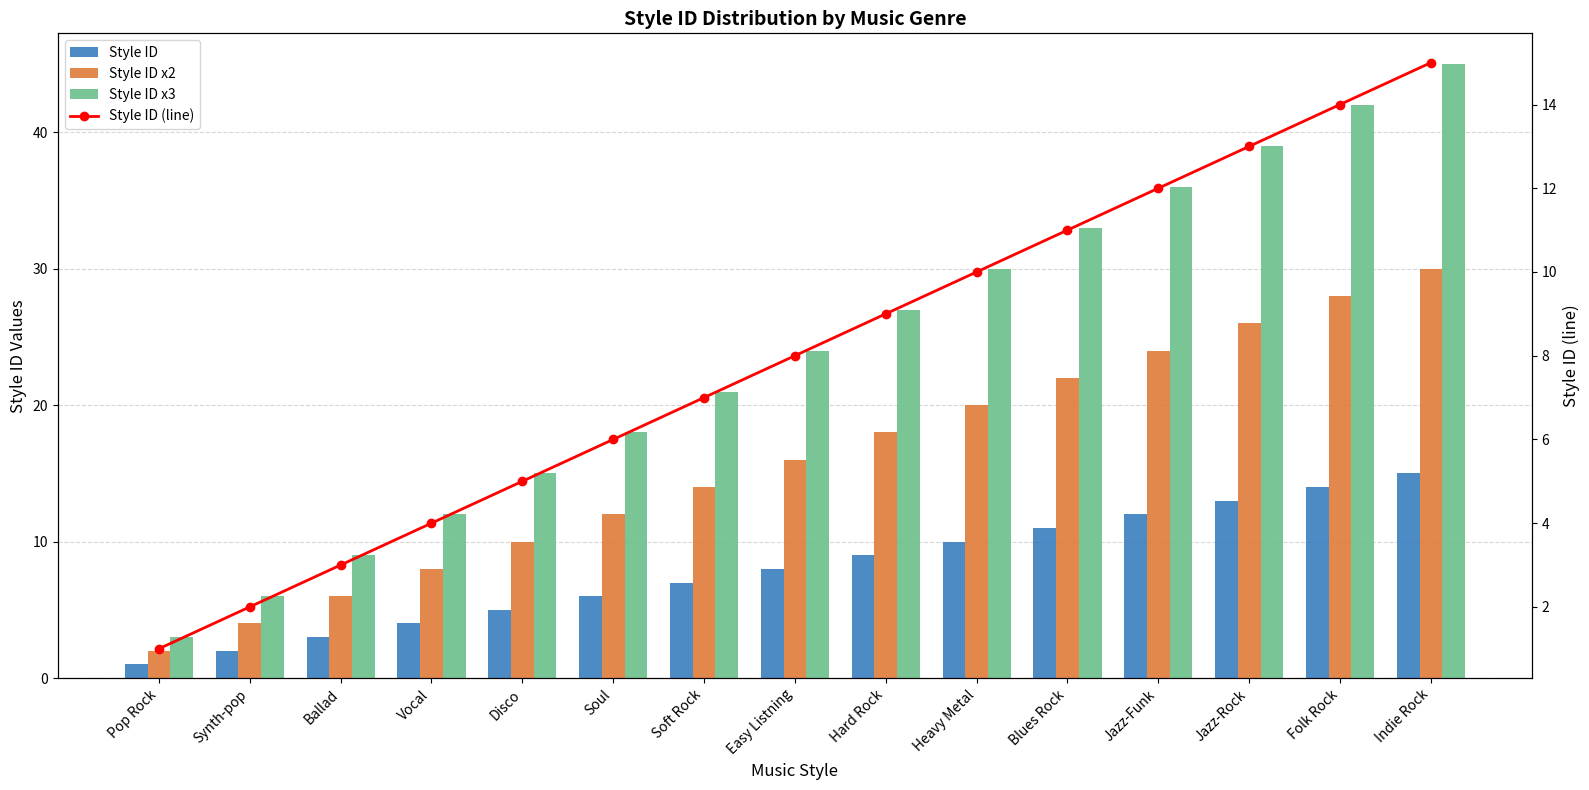

At which label does Style ID x3 first exceed 24?

Hard Rock